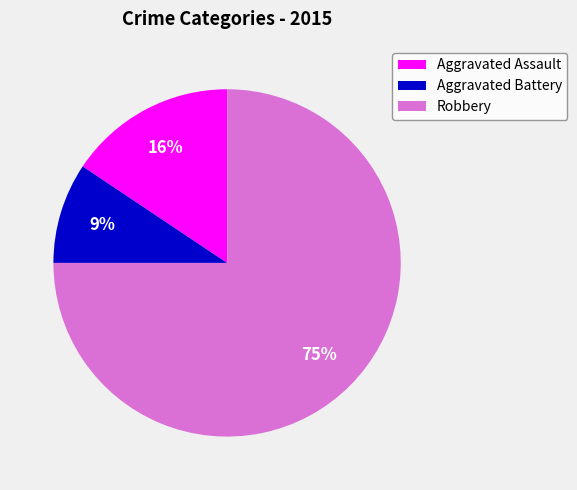

Between Robbery and Aggravated Assault, which is larger?

Robbery